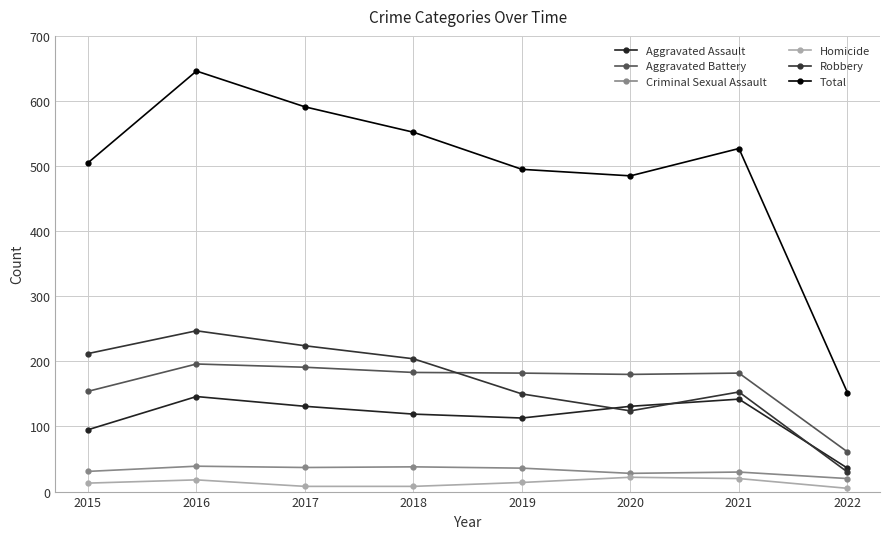

Which category has the lowest value in the Total series?

2022